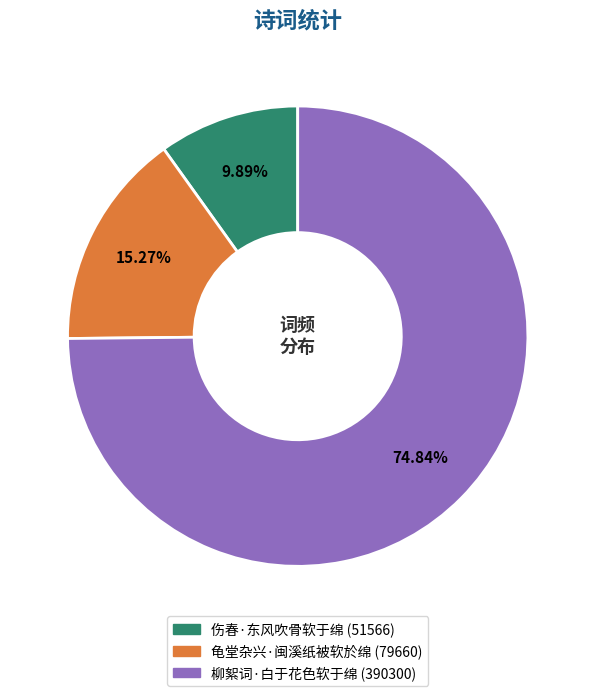

To the nearest percent, what percentage of the pie is 龟堂杂兴·闽溪纸被软於绵?

15%